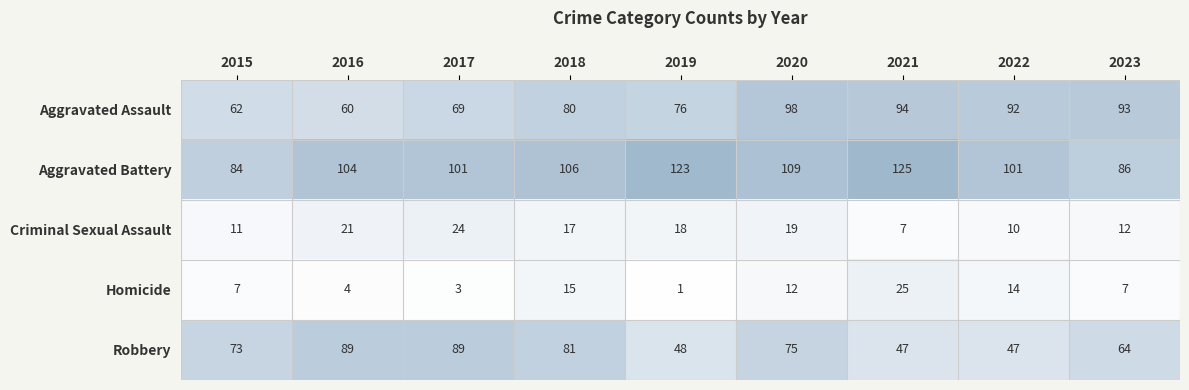

At 2021, list the series in order from largest to smallest.

Aggravated Battery, Aggravated Assault, Robbery, Homicide, Criminal Sexual Assault